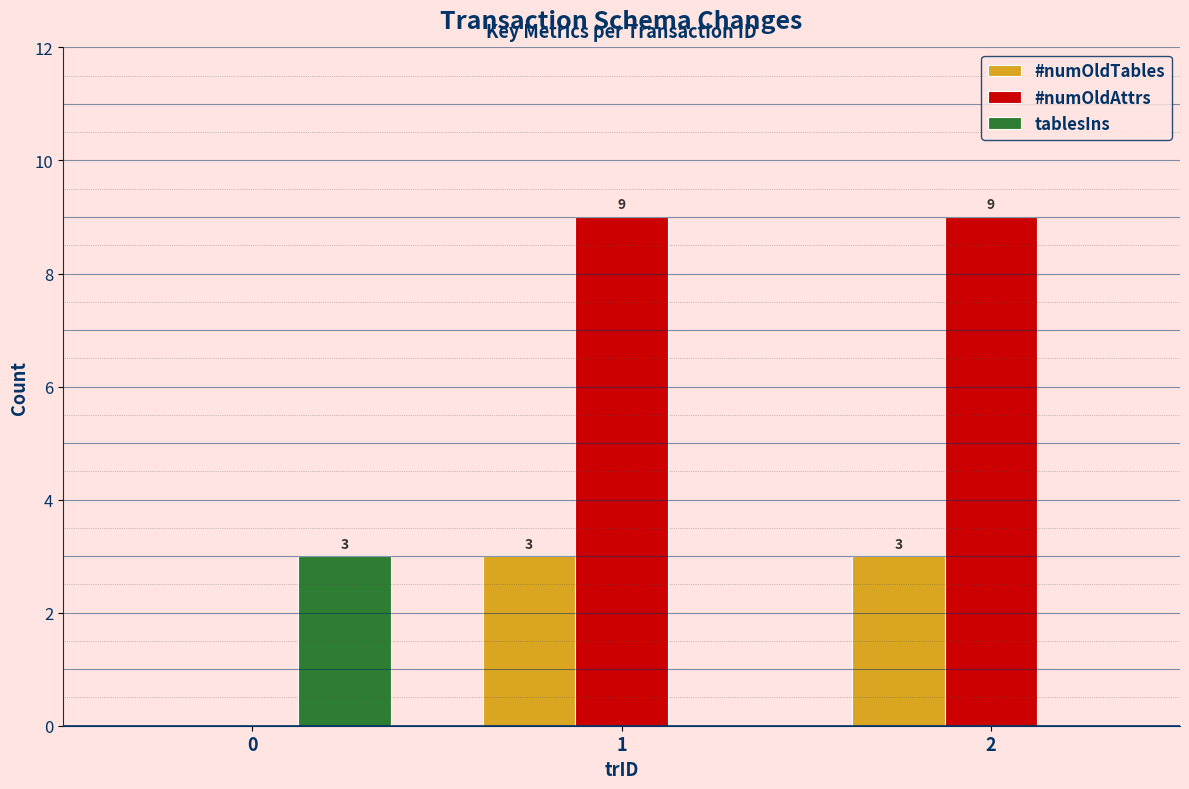

Is it true that #numOldAttrs equals 9 at 2?

True